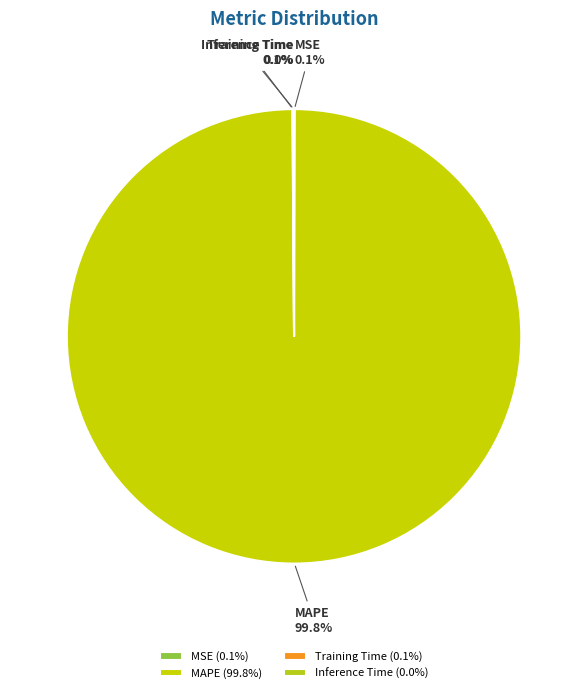

Does MAPE account for over 50% of the chart?

Yes